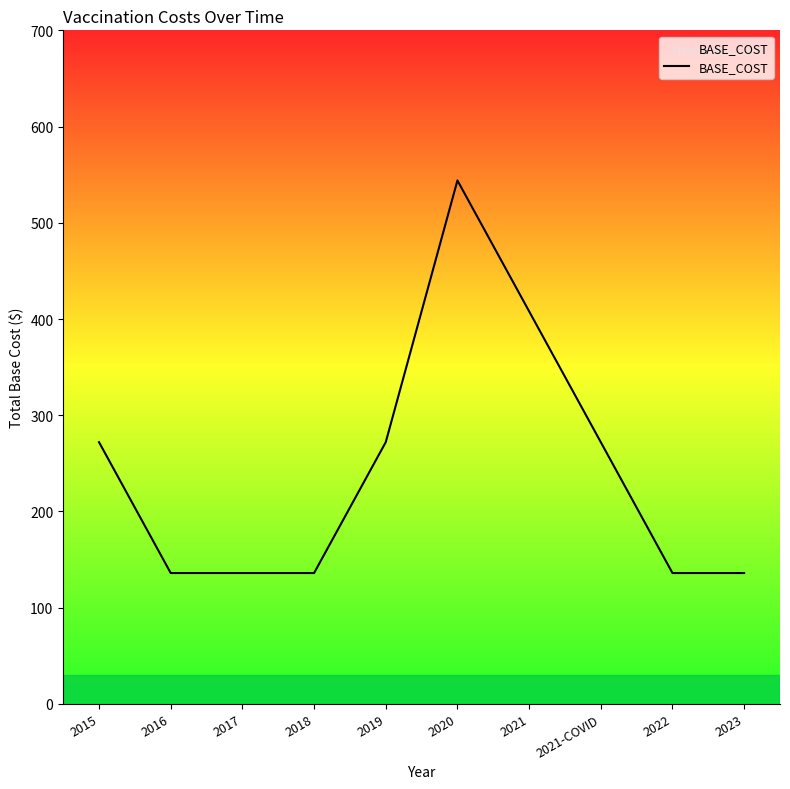

What is the greatest value displayed?

544